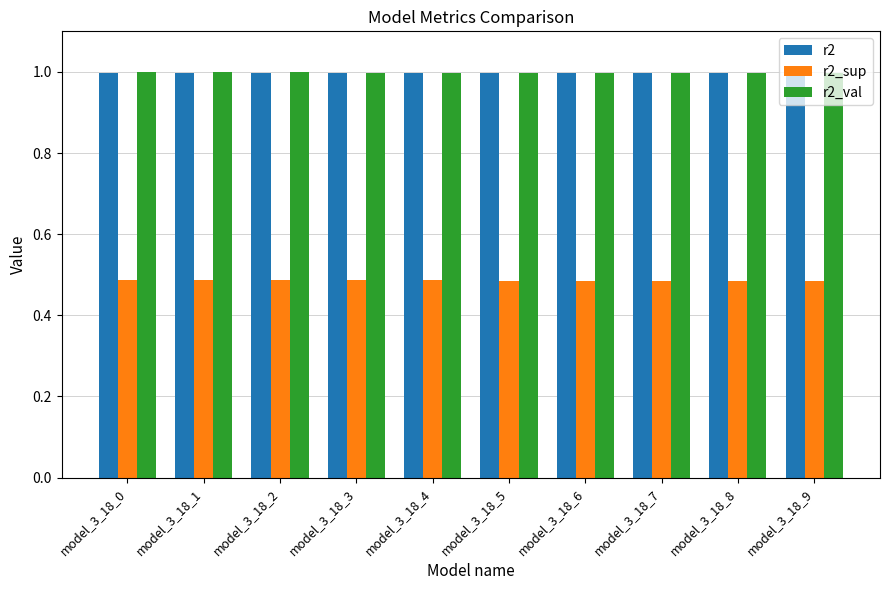

What is the total value across all series at model_3_18_6?

2.5